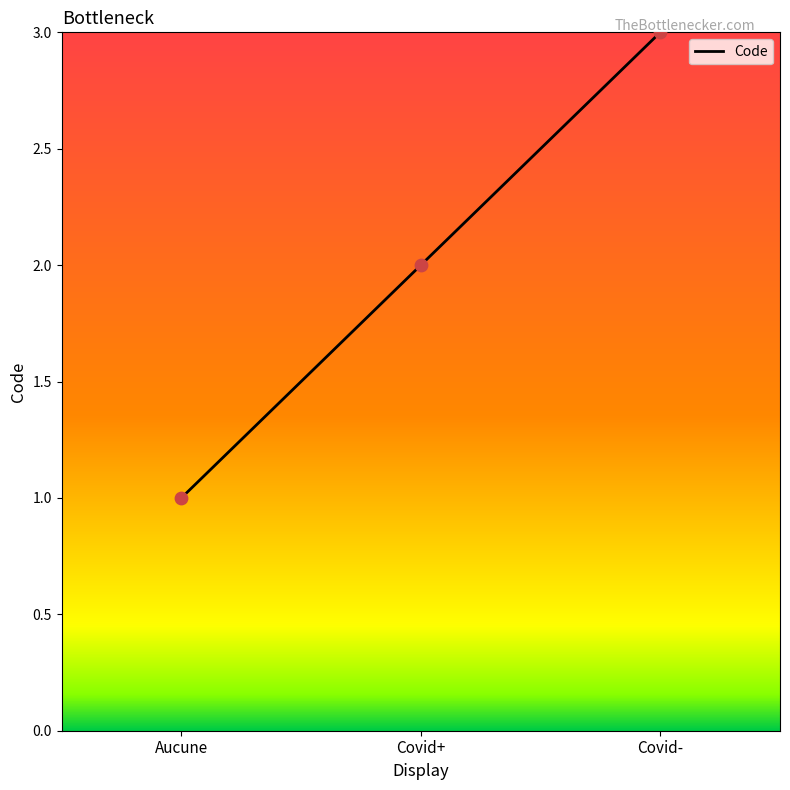

Between Covid+ and Covid-, which is larger?

Covid-